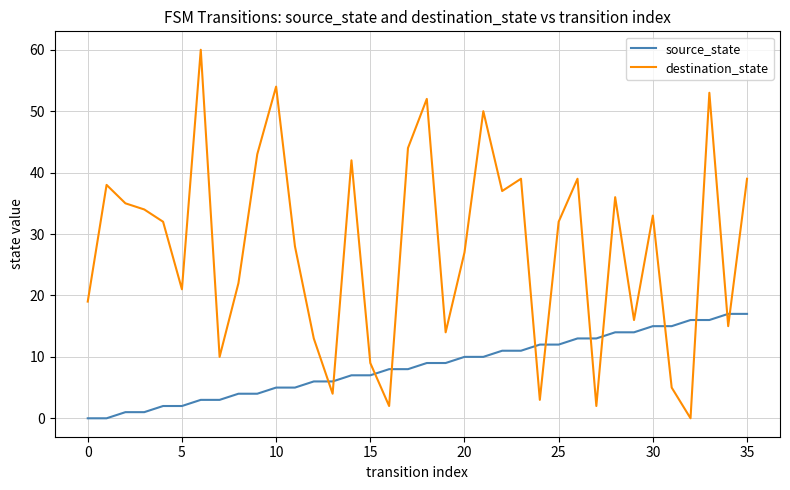

How many series are shown in this chart?

2